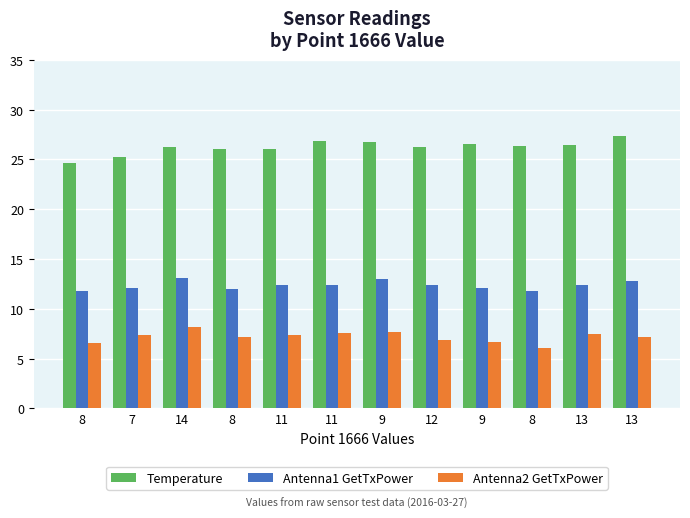

What is the value of the Antenna1 GetTxPower bar at the 7th from the left?

13.0